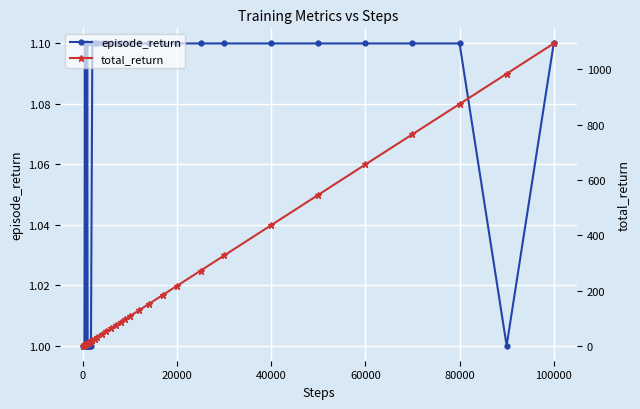

How many lines are shown in the chart?

2